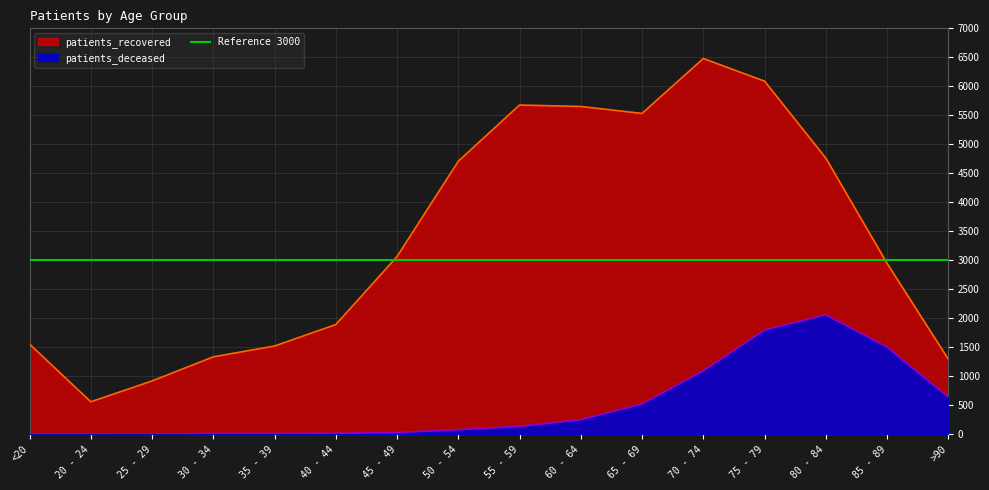

At which label does patients_deceased reach its minimum?

25 - 29